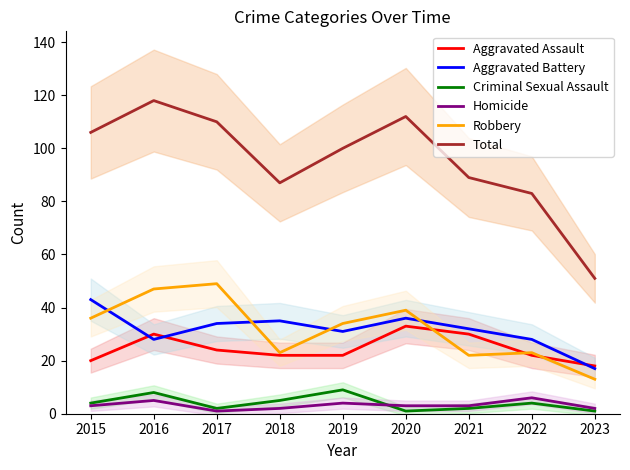

What is the difference between the second highest and second lowest values in the Aggravated Assault series?

10